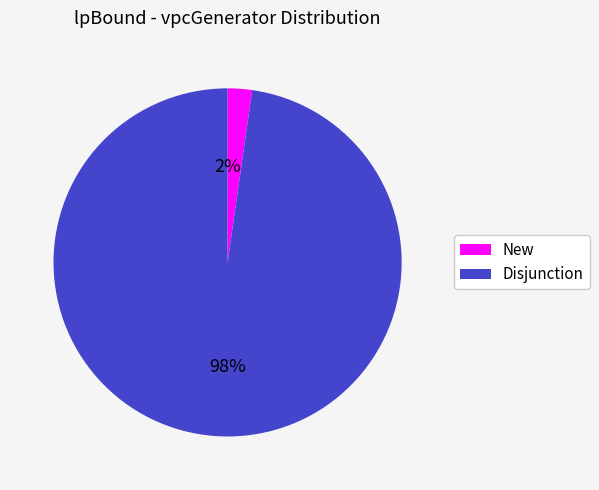

What is the largest slice in the pie chart?

Disjunction